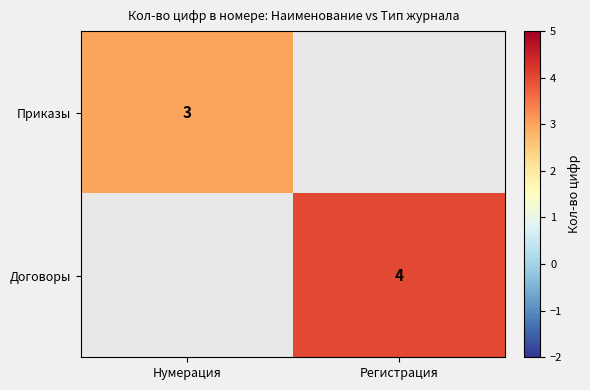

True or false: Договоры has a value of 4 at Регистрация.

True